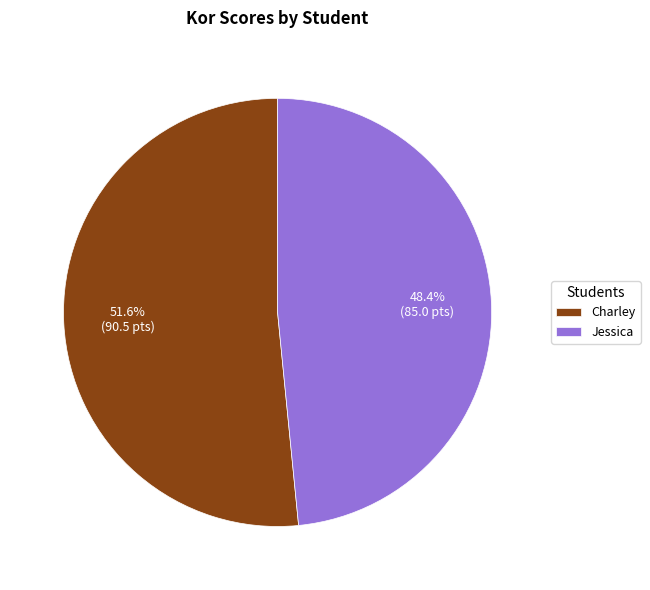

To the nearest percent, what portion does Charley represent?

52%